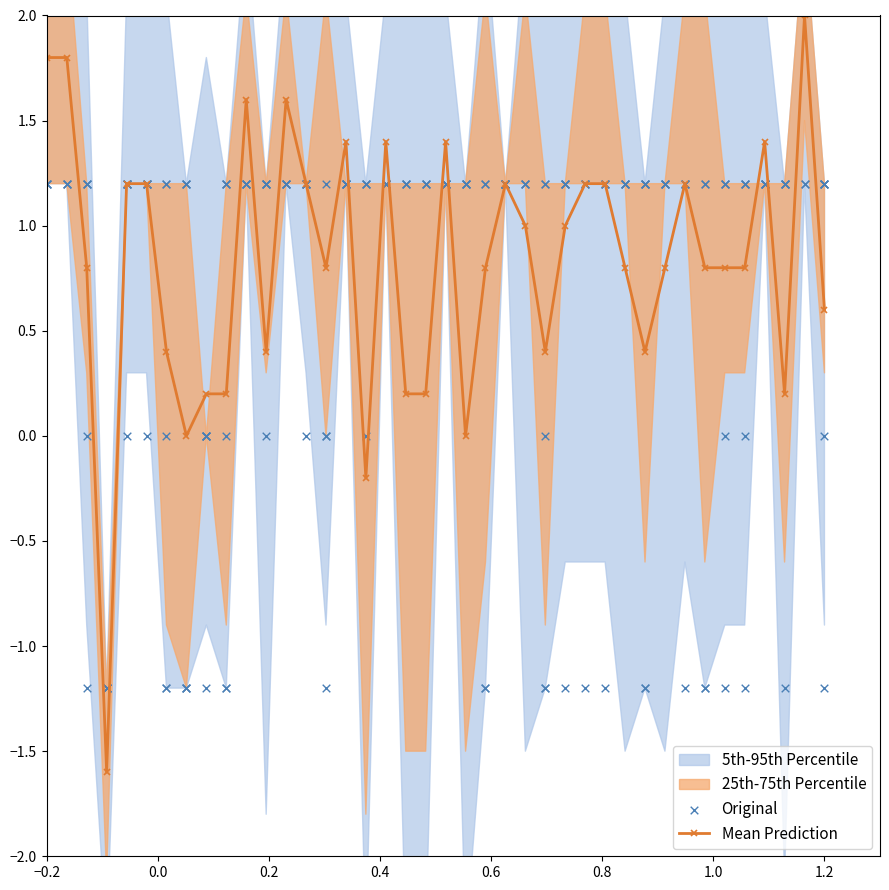

What is the lowest value of the Mean Prediction series?

-1.6